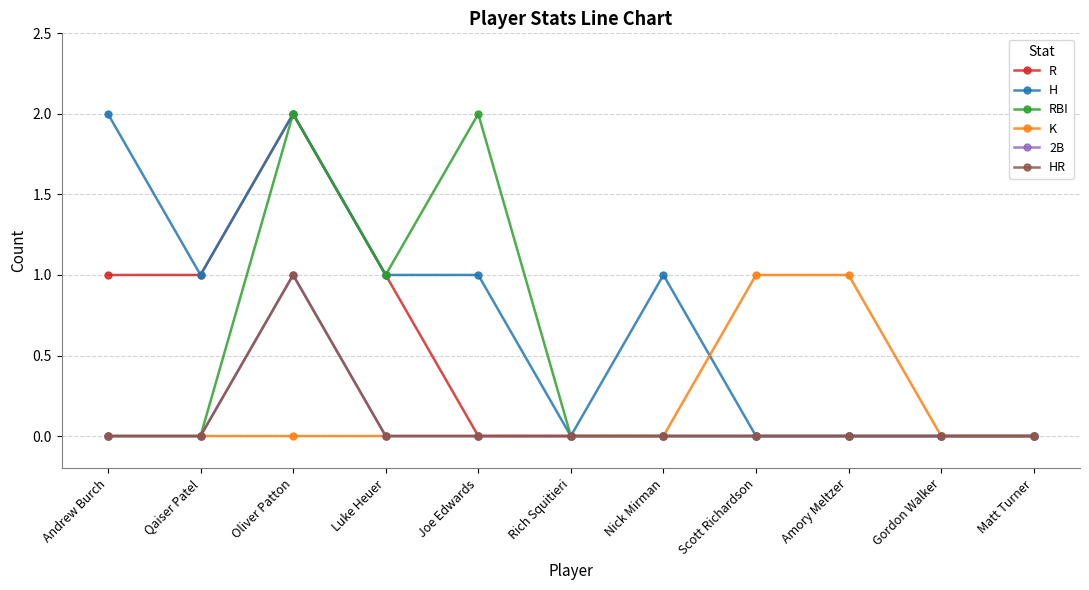

The 2B series shows 0 at Joe Edwards. True or false?

True